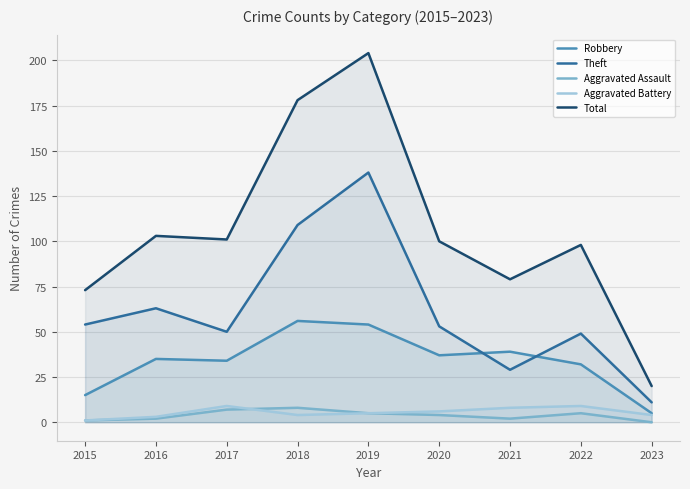

Reading left to right, what are all the values shown in this chart?

Robbery: 2015=15	2016=35	2017=34	2018=56	2019=54	2020=37	2021=39	2022=32	2023=5
Theft: 2015=54	2016=63	2017=50	2018=109	2019=138	2020=53	2021=29	2022=49	2023=11
Aggravated Assault: 2015=1	2016=2	2017=7	2018=8	2019=5	2020=4	2021=2	2022=5	2023=0
Aggravated Battery: 2015=1	2016=3	2017=9	2018=4	2019=5	2020=6	2021=8	2022=9	2023=4
Total: 2015=73	2016=103	2017=101	2018=178	2019=204	2020=100	2021=79	2022=98	2023=20